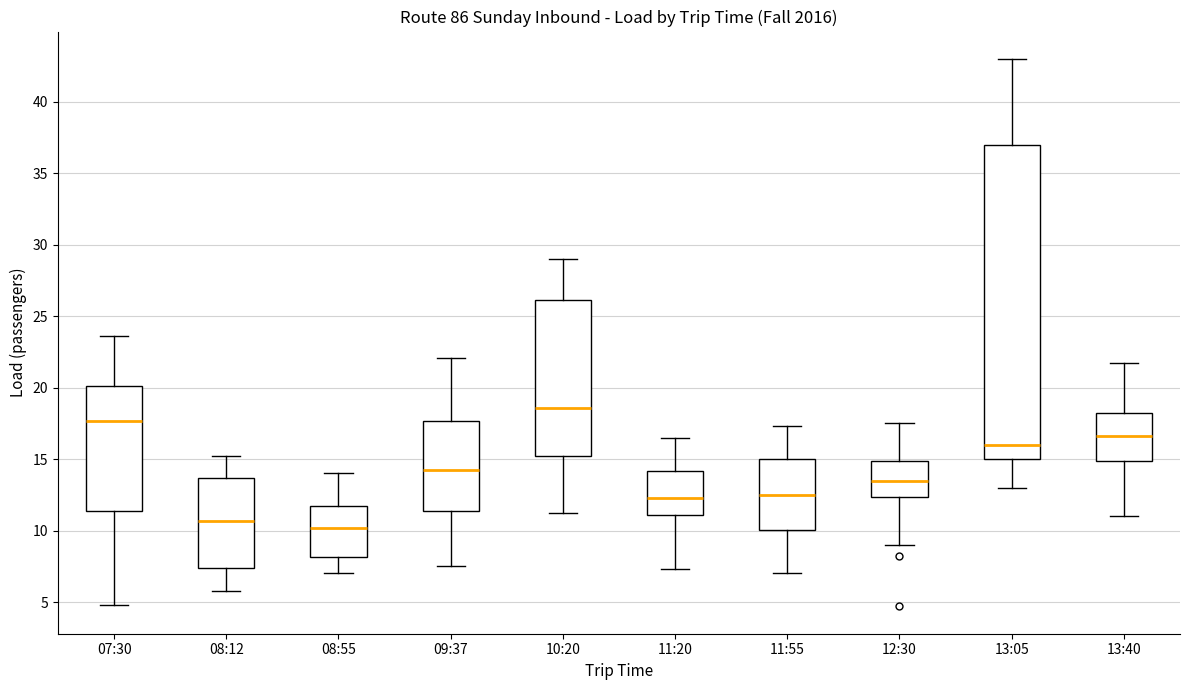

Comparing the boxes themselves (not the whiskers), which one is the tallest?

13:05